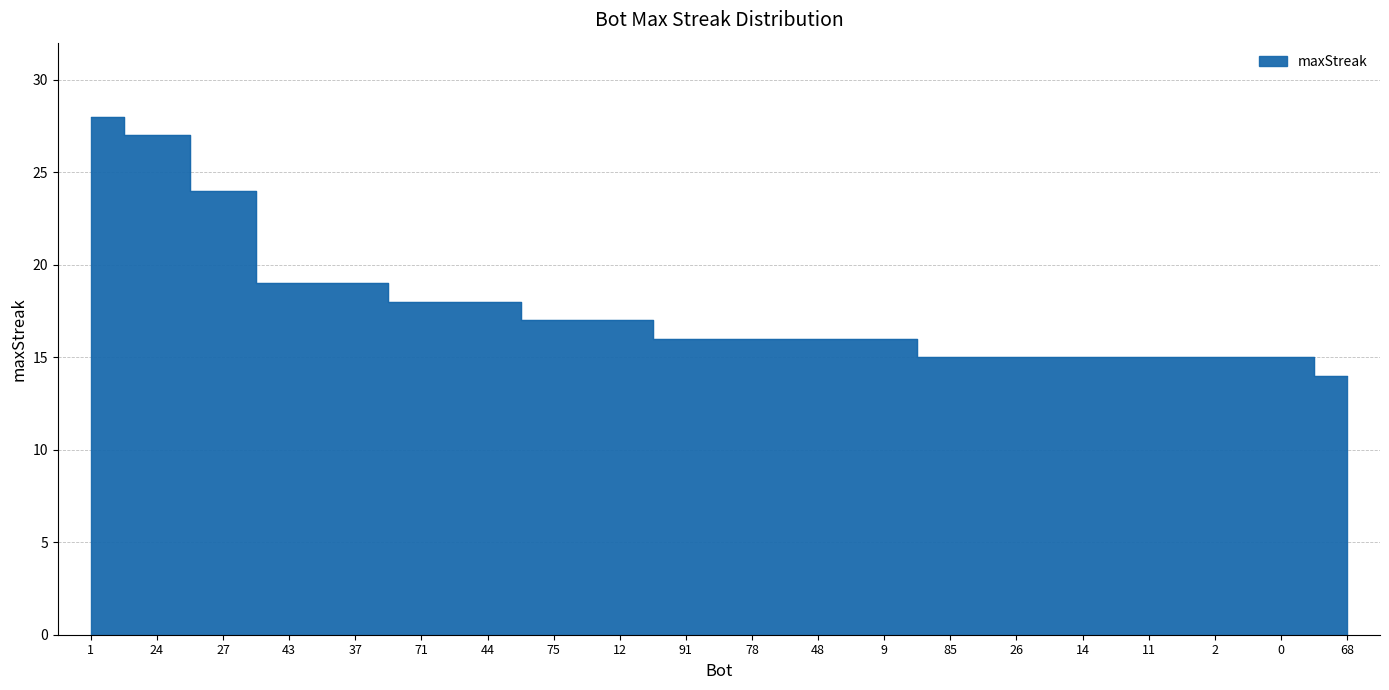

What is the change in value from 1 to 37?

-9